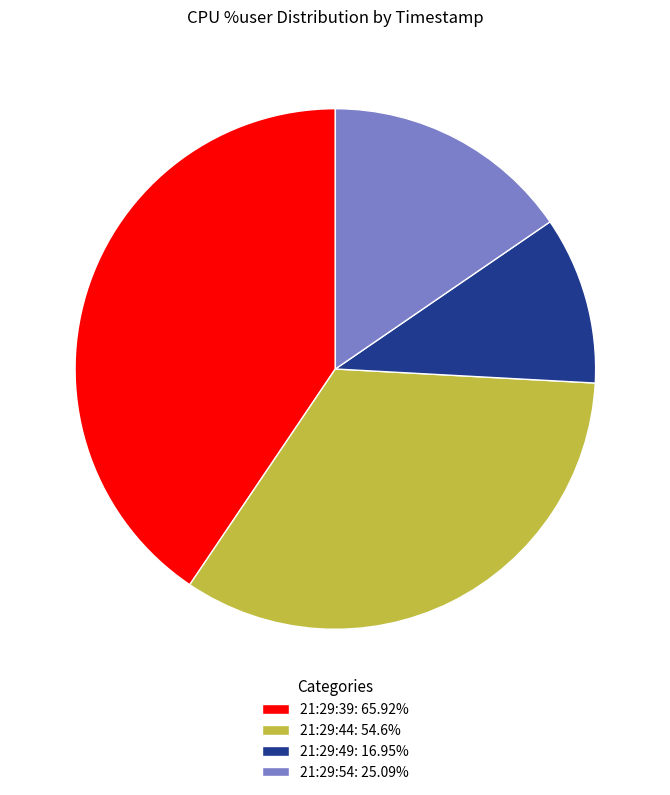

Approximately how many times larger is the value at 21:29:44 compared to 21:29:54?

2.2